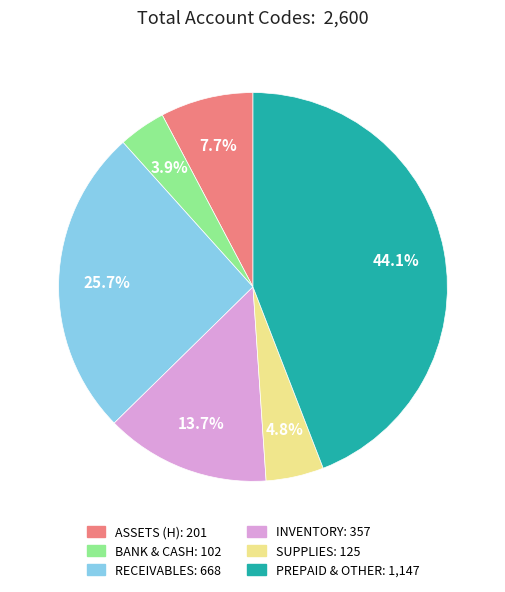

Does any single category account for the majority?

No